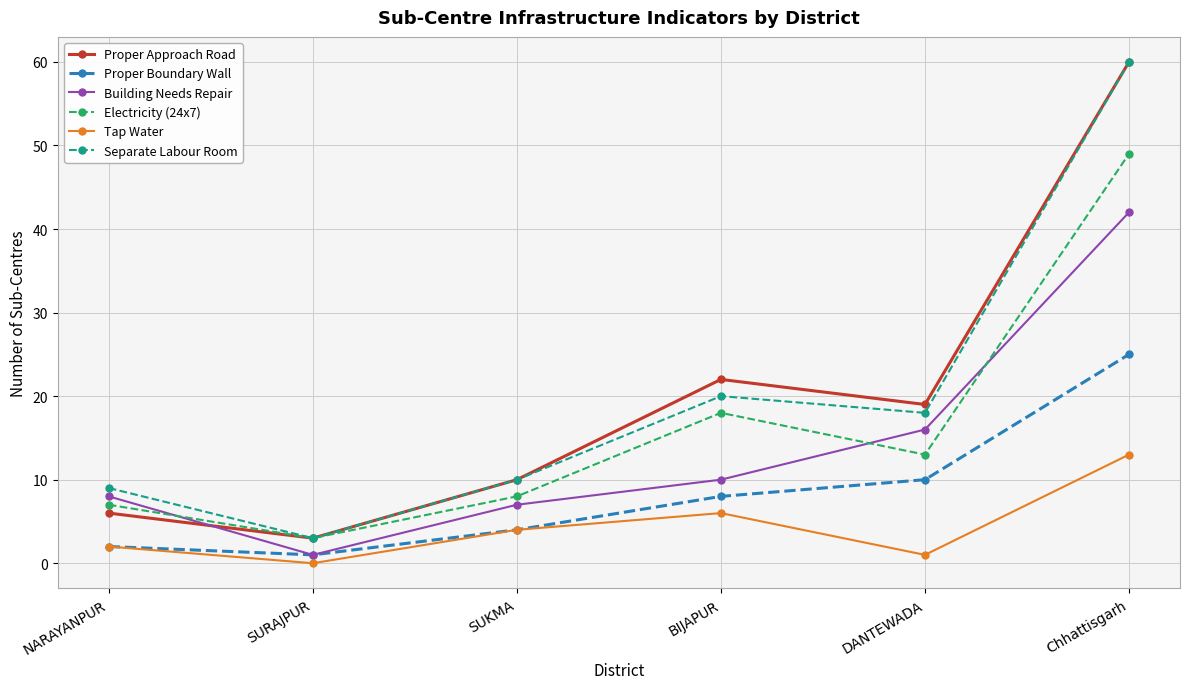

True or false: Building Needs Repair has a value of 8 at NARAYANPUR.

True